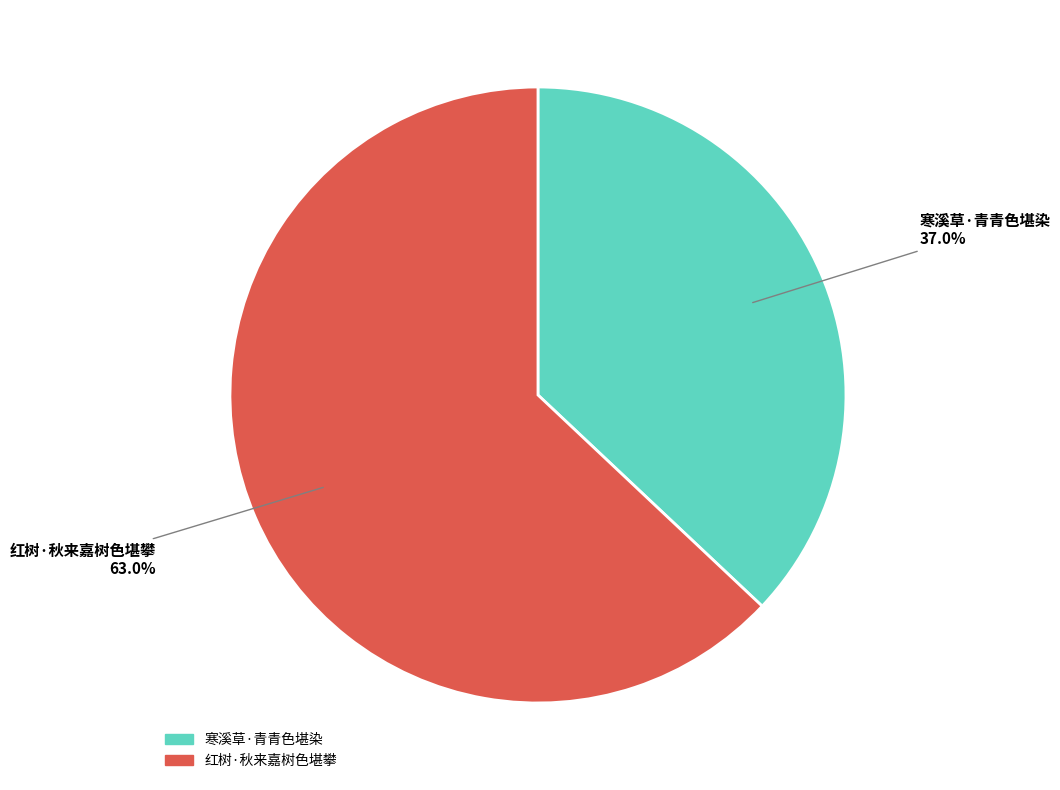

What is the ratio of the value at 寒溪草·青青色堪染 to the value at 红树·秋来嘉树色堪攀?

0.6